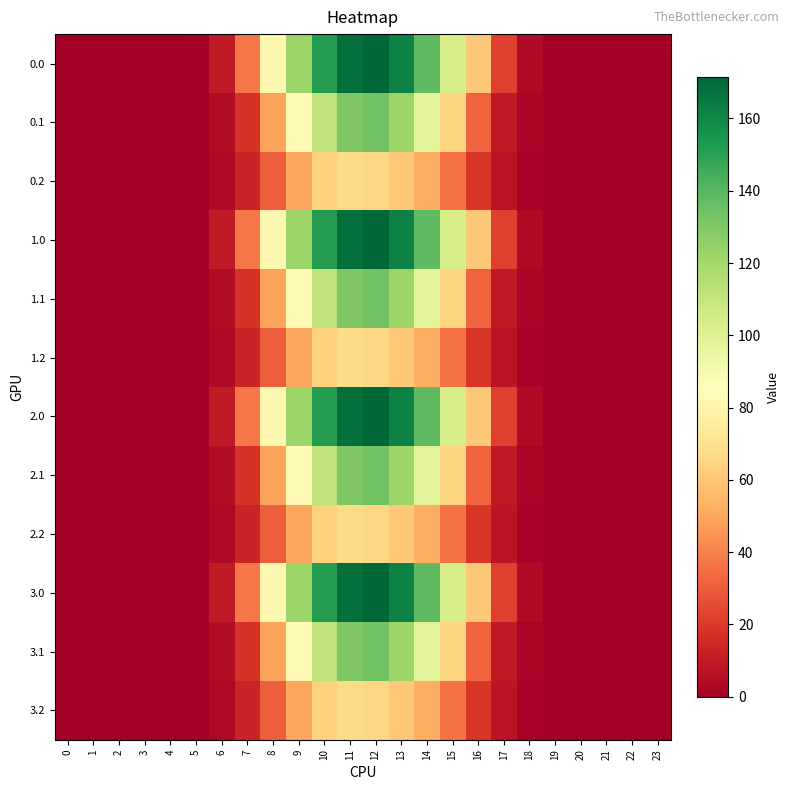

Between 13 and 12, which is larger?

12